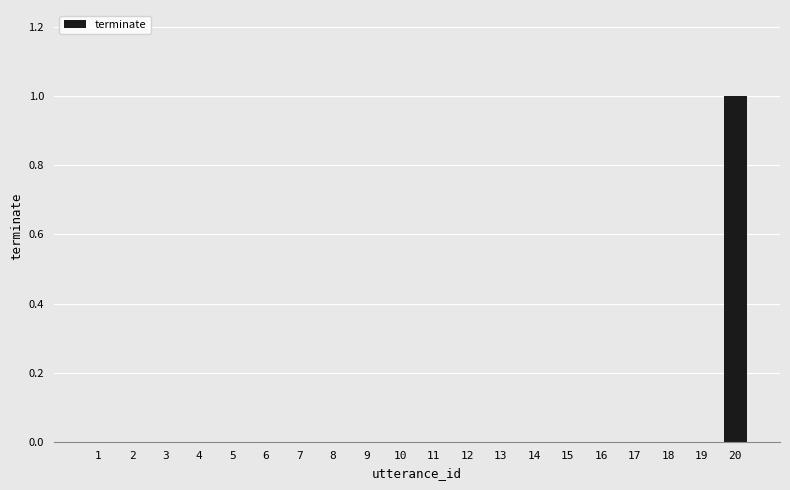

How many series are shown in this chart?

1